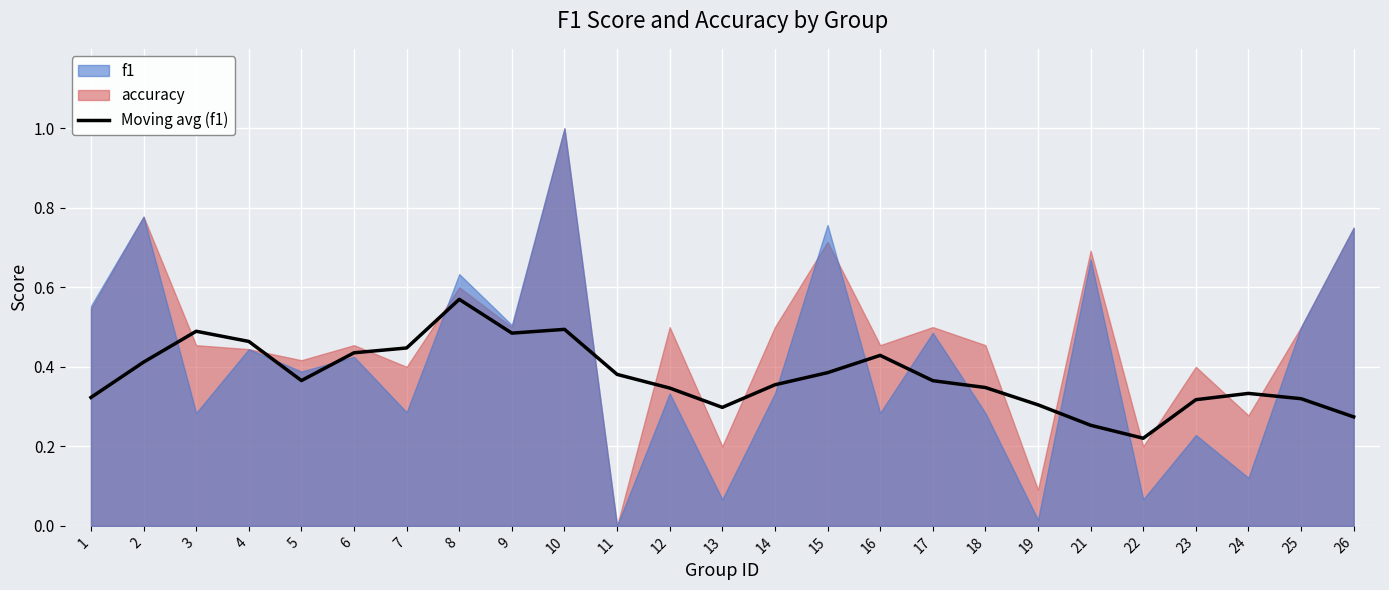

True or false: the data shows 0.3 at 25.

True